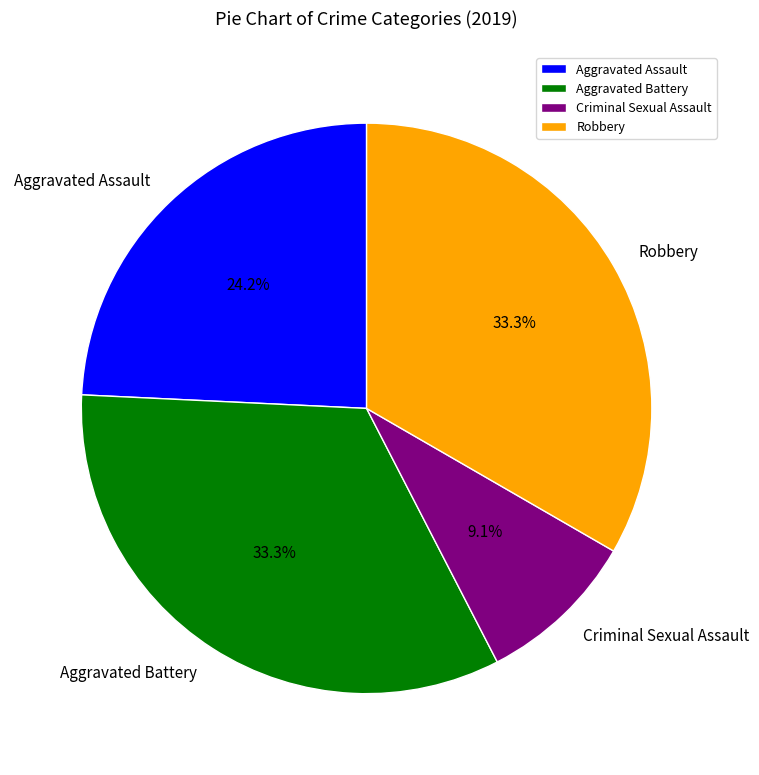

Between Robbery and Aggravated Assault, which is larger?

Robbery